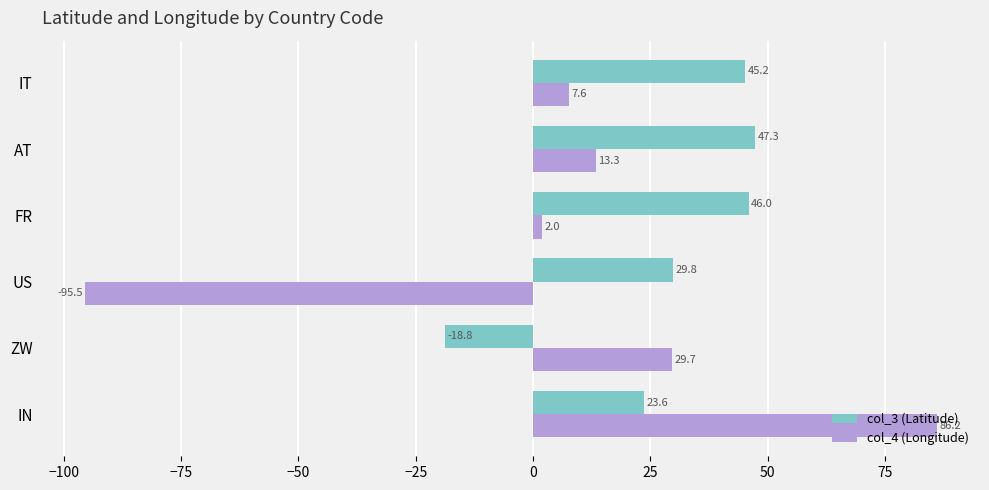

What is the spread (max minus min) of values at FR?

44.0